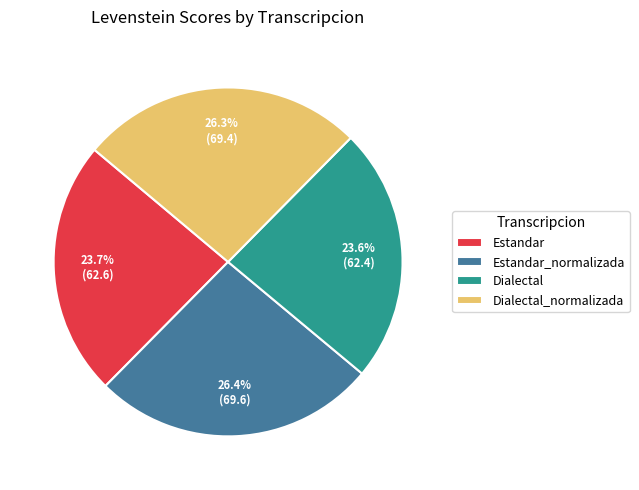

To the nearest percent, what portion does Dialectal_normalizada represent?

26%